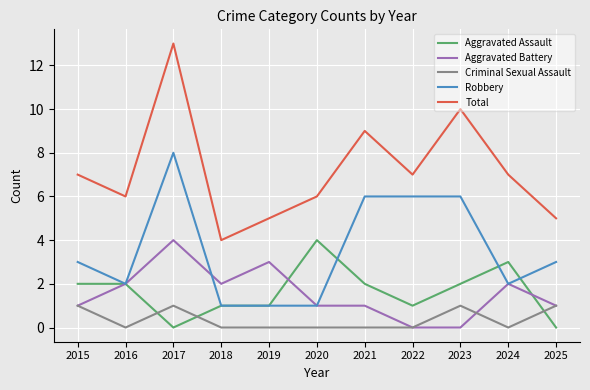

Does the chart have visible grid lines?

Yes